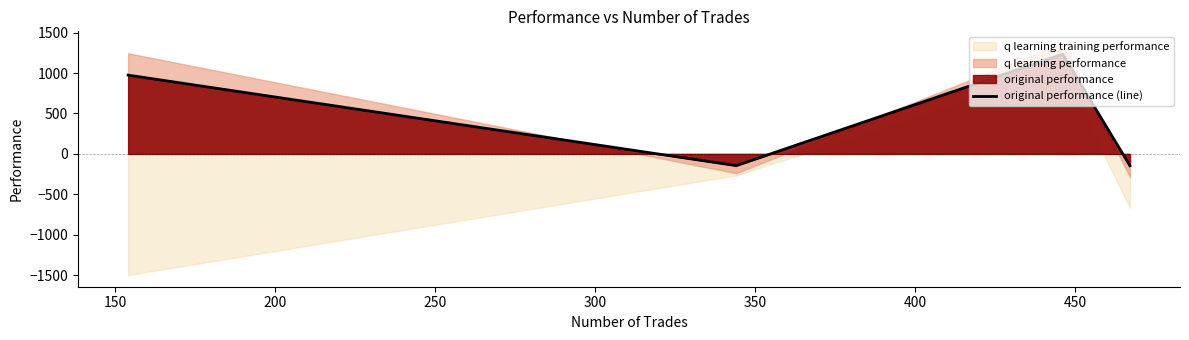

In original performance (line), how many points are lower than both neighbors (excluding endpoints)?

1